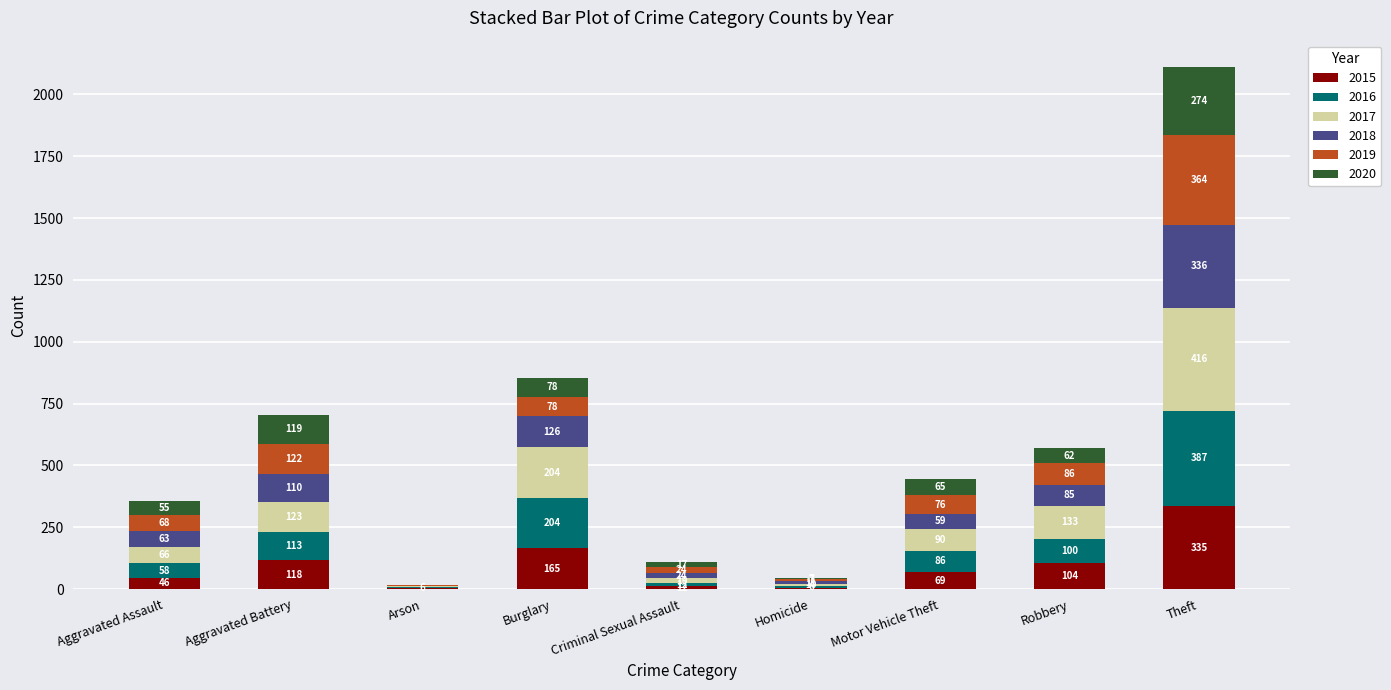

At which label does 2015 first exceed 69?

Aggravated Battery